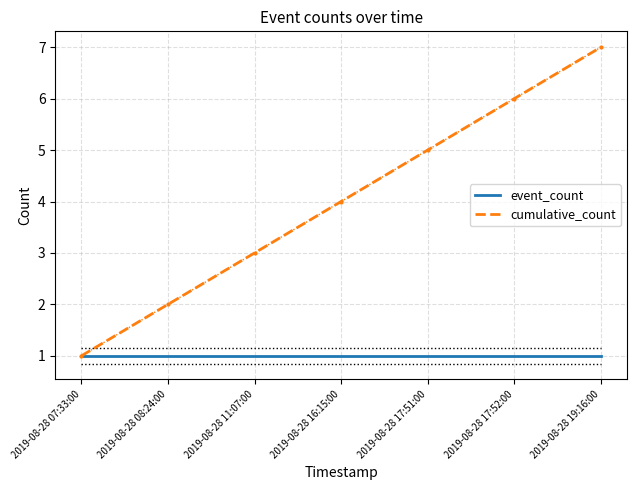

The value of event_count at 2019-08-28 11:07:00 is 0. True or false?

False